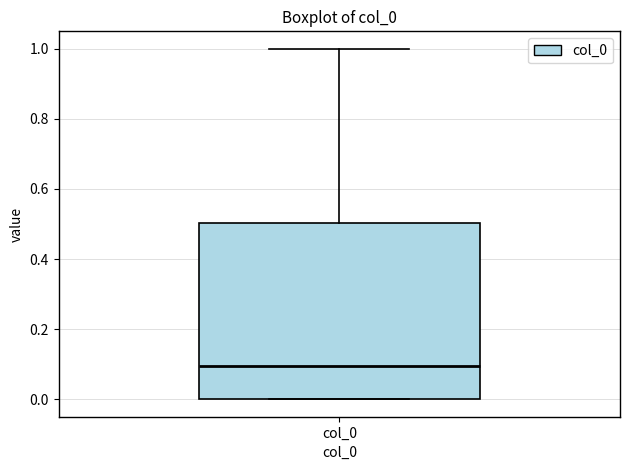

Read this box plot against the y-axis: the position of the median line, the range covered by the box, and the ends of both whiskers. The values are not printed on the chart, so give them approximately, as read against the axis.

median 0.1, box 0.0 to 0.5, whiskers 0.0 to 1.0